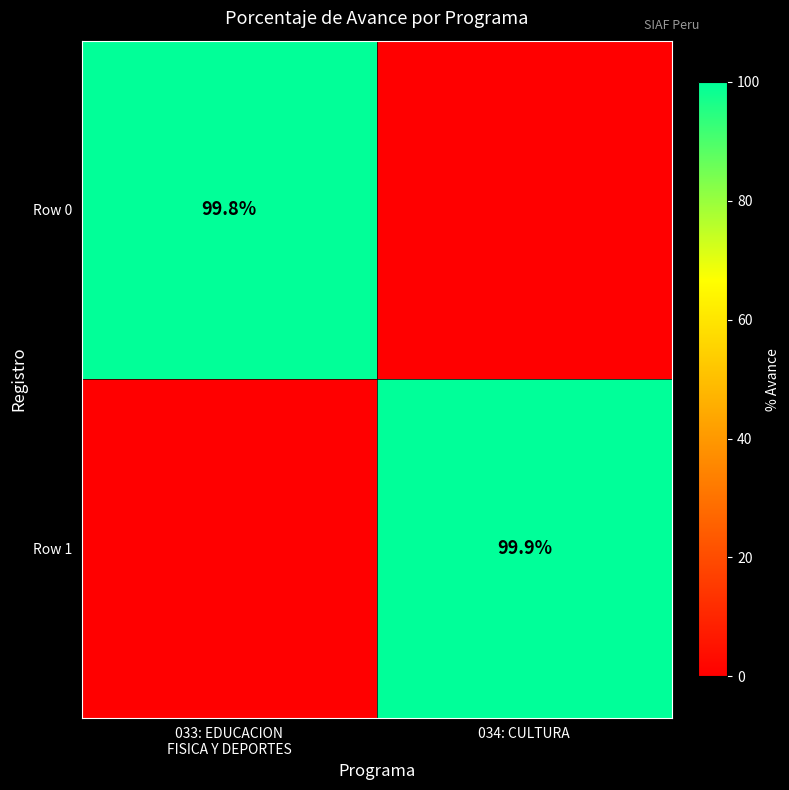

True or false: Row 1 has a value of 39.5 at 034: CULTURA.

False